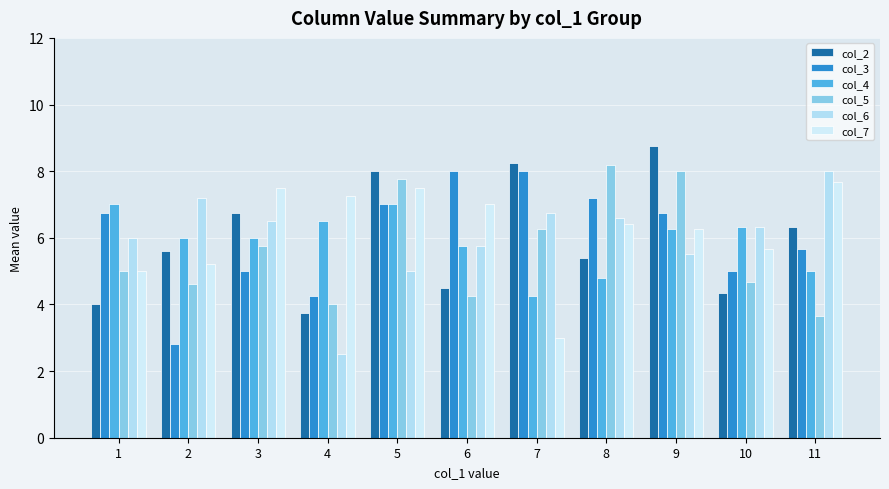

What is the difference between the second highest and second lowest values in the col_4 series?

2.2